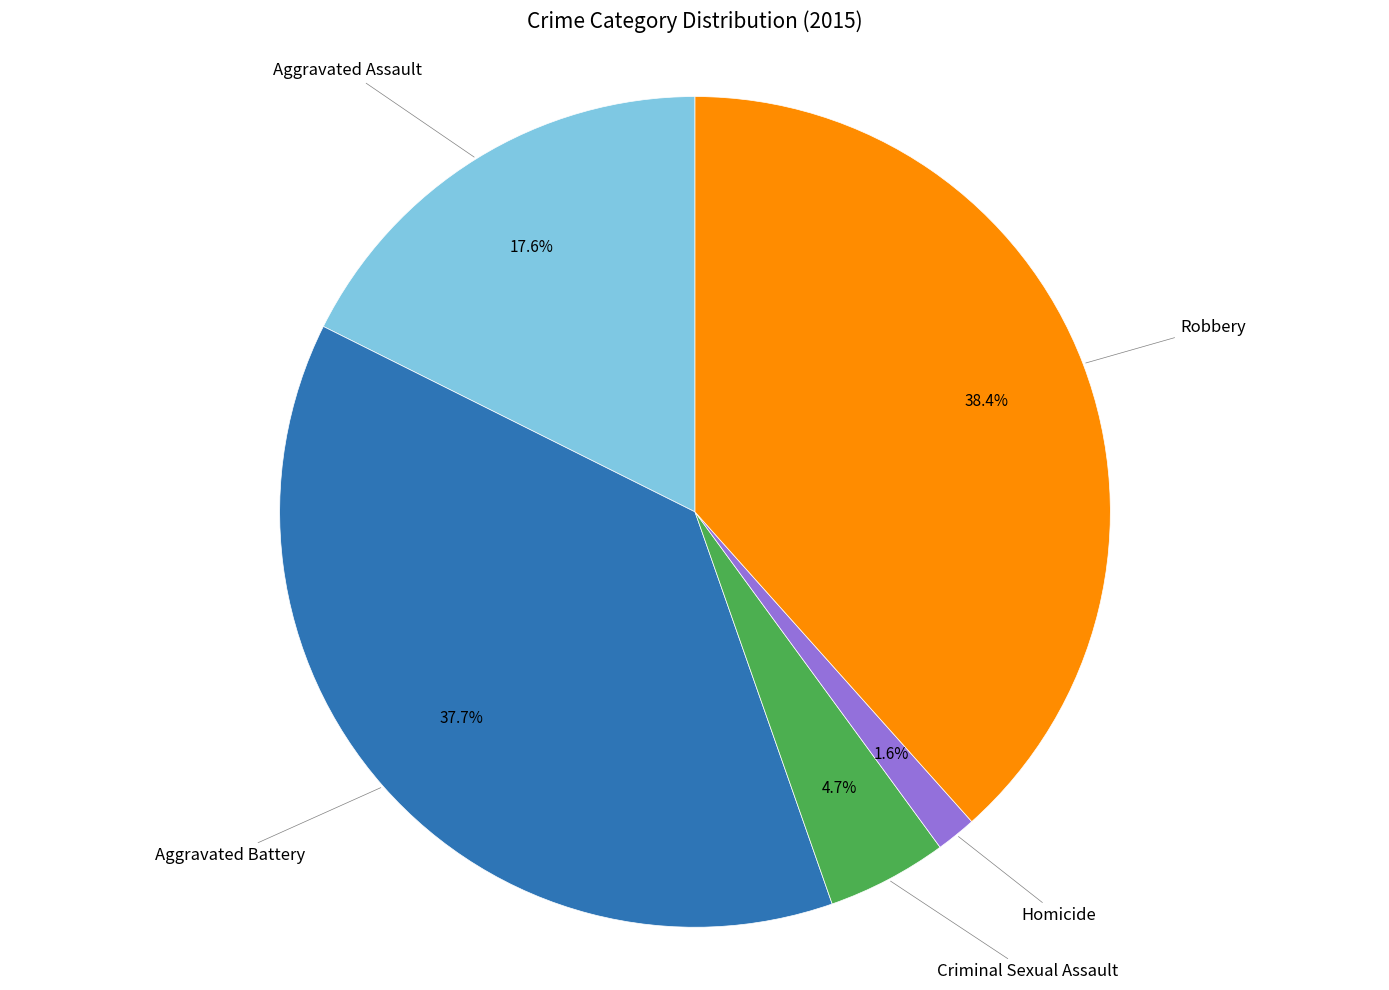

To the nearest percent, what is the difference between the largest and smallest slice percentages?

37%